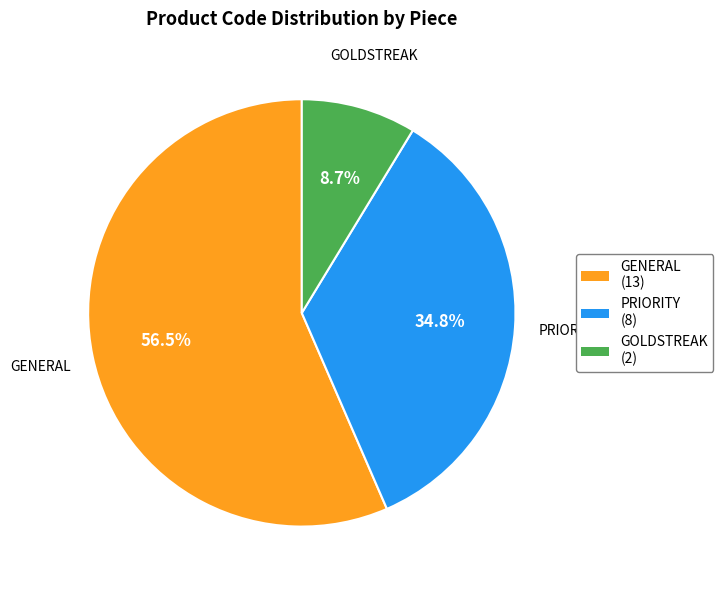

To the nearest percent, what is the combined percentage of GENERAL and PRIORITY?

91%